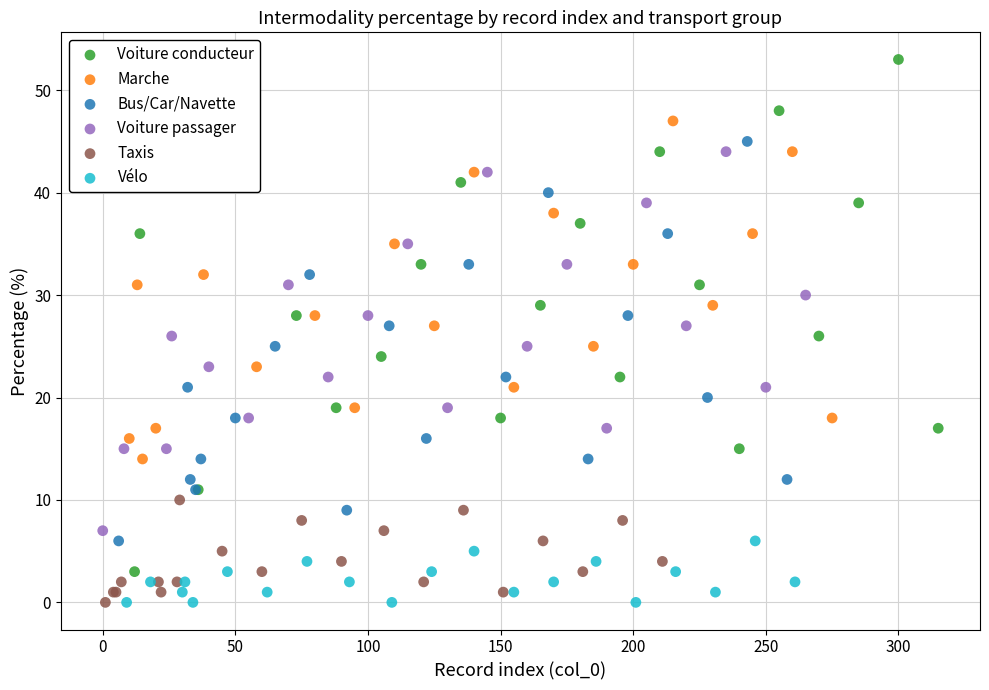

Which series reaches the maximum Y coordinate?

Voiture conducteur